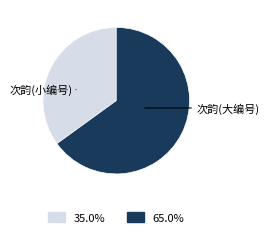

Which category has the biggest portion of the pie?

次韵(大编号)